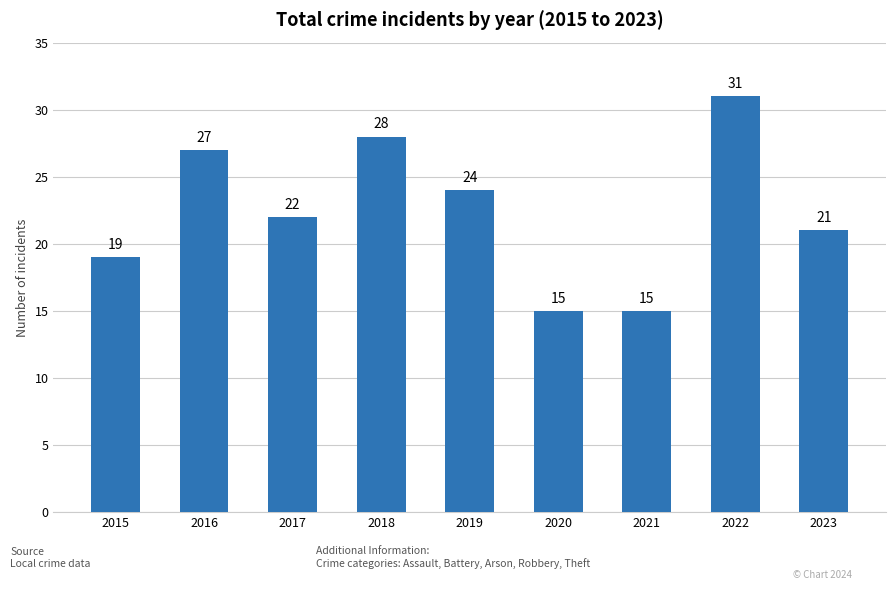

At which label is the value closest to 23?

2017